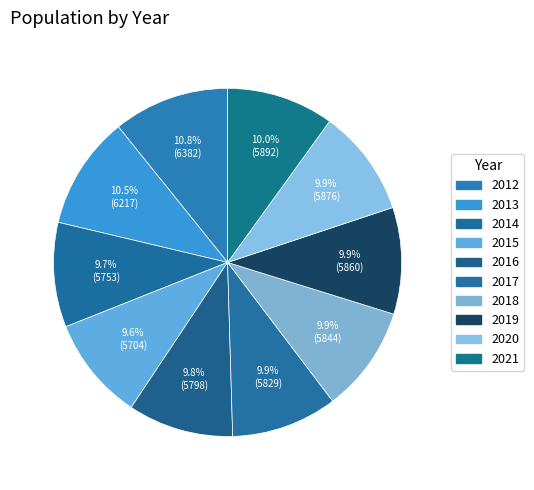

Is the sum of 2012 and 2016 greater than half?

No